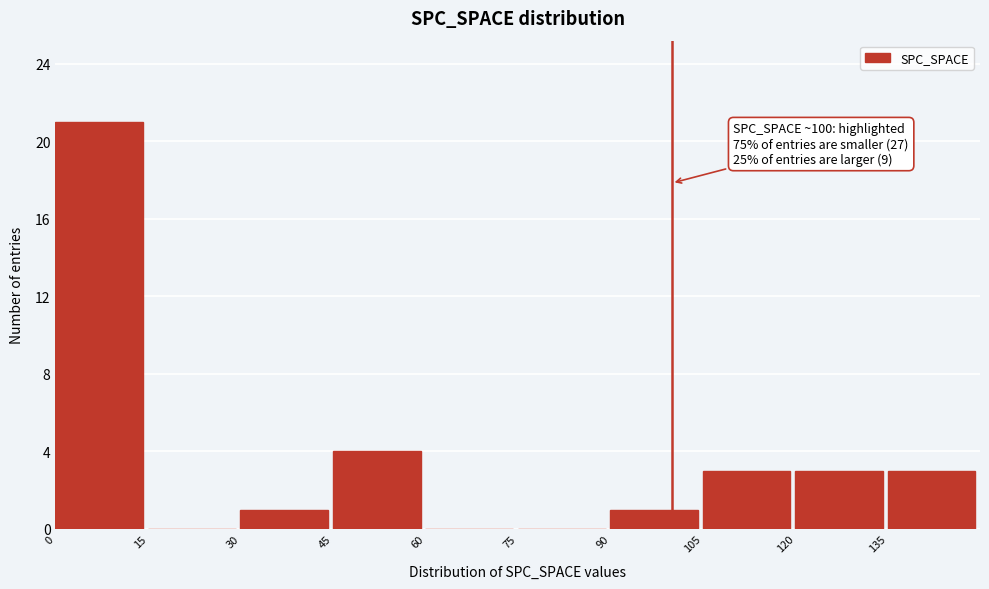

Over which range of the x-axis is the bar tallest?

0 to 15